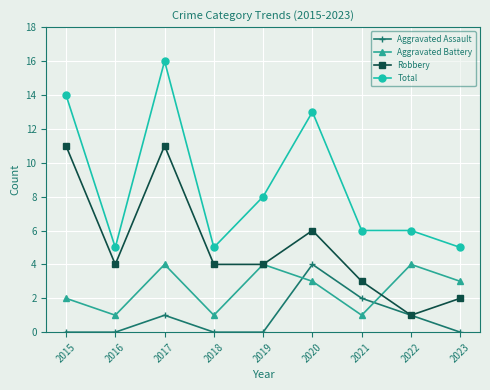

Which category has the highest value across all series?

2017